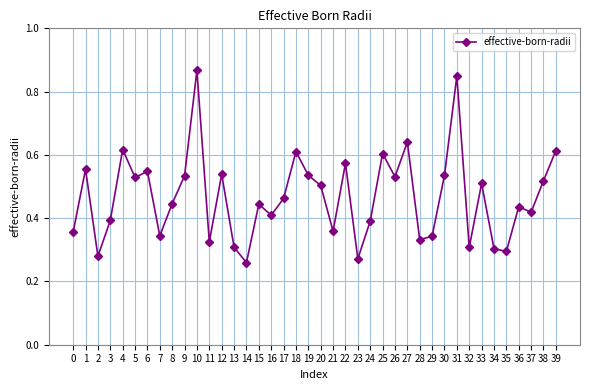

The chart shows a value of 0.3 at 7. True or false?

True